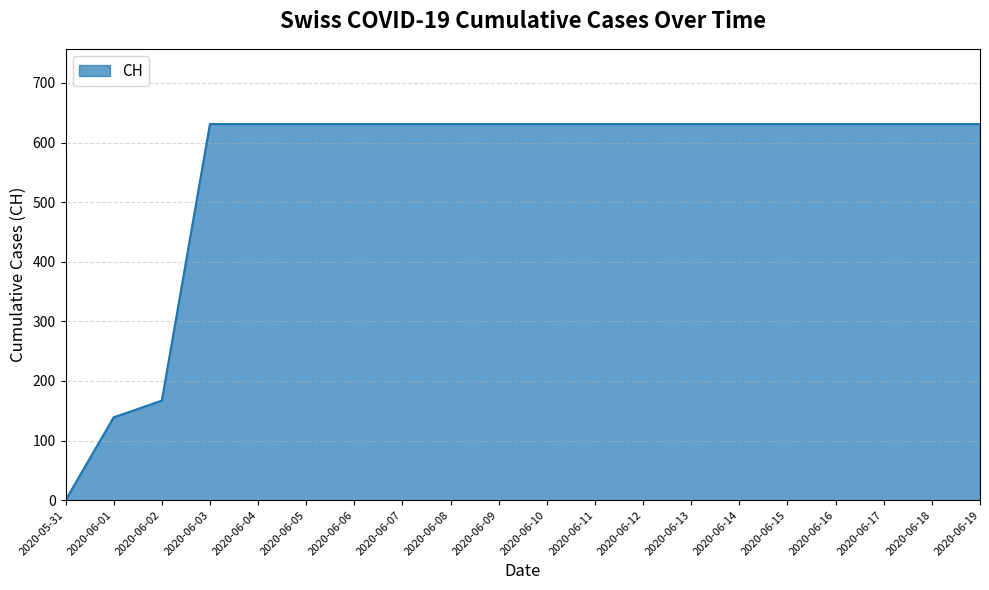

What is the greatest value displayed?

631